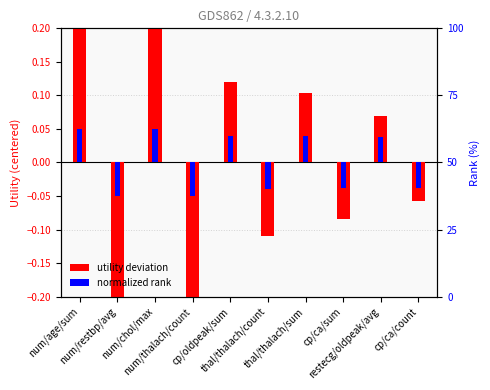

Rank the series at num/restbp/avg from highest to lowest value.

normalized rank, utility deviation